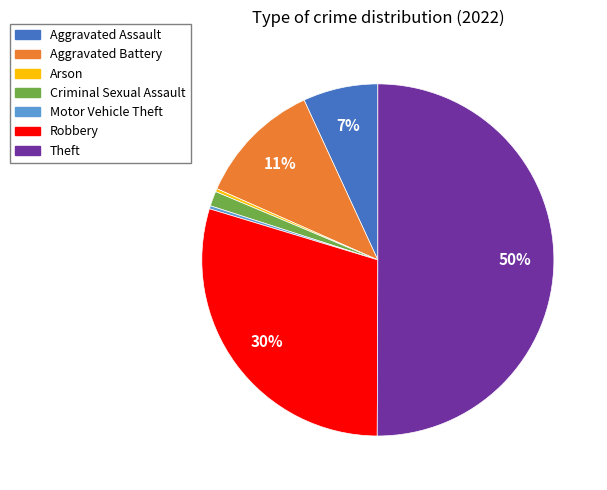

To the nearest percent, what is the average slice percentage?

14%